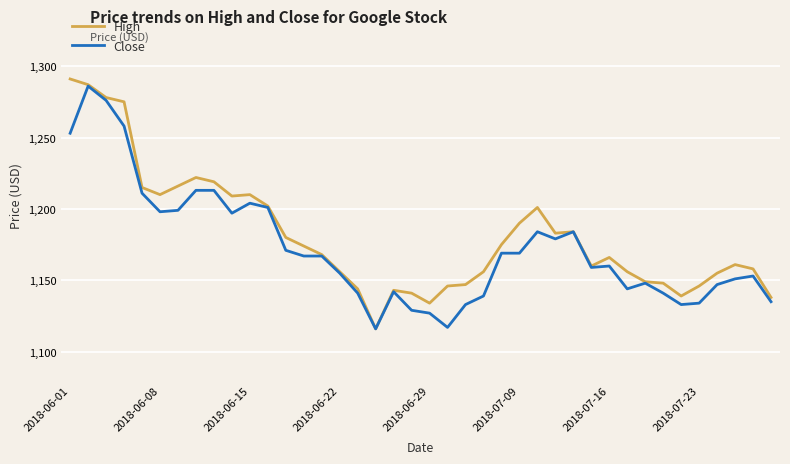

What is the maximum value for High?

1291